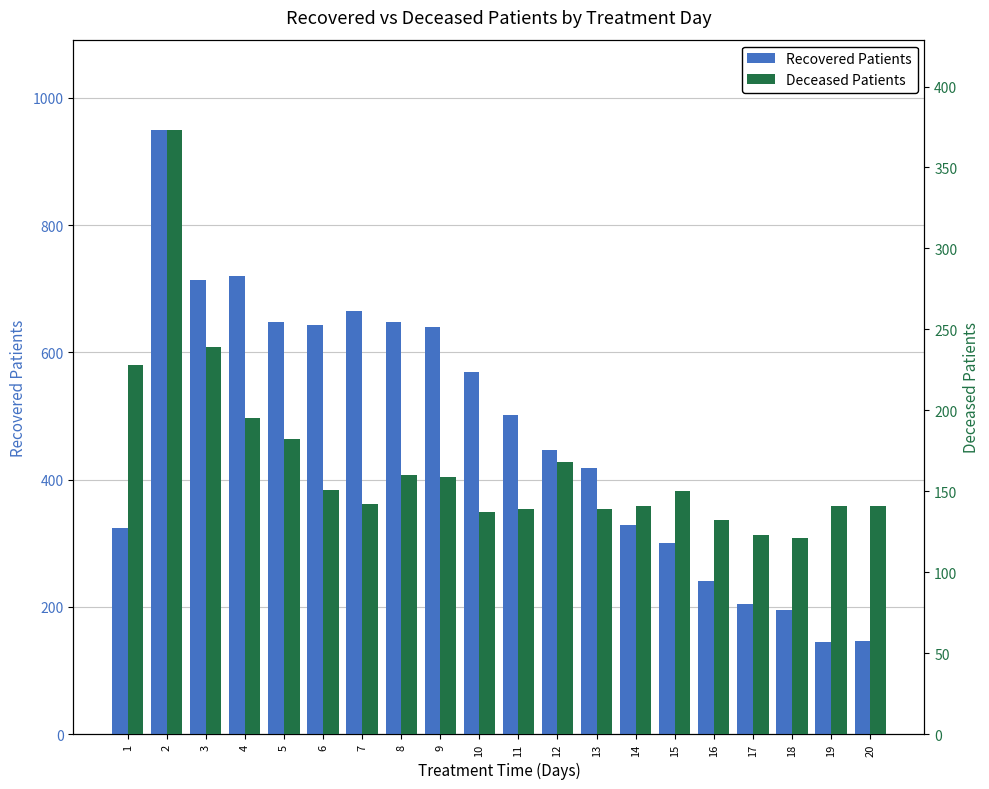

What is the difference between the Recovered Patients values at 7 and 17?

460